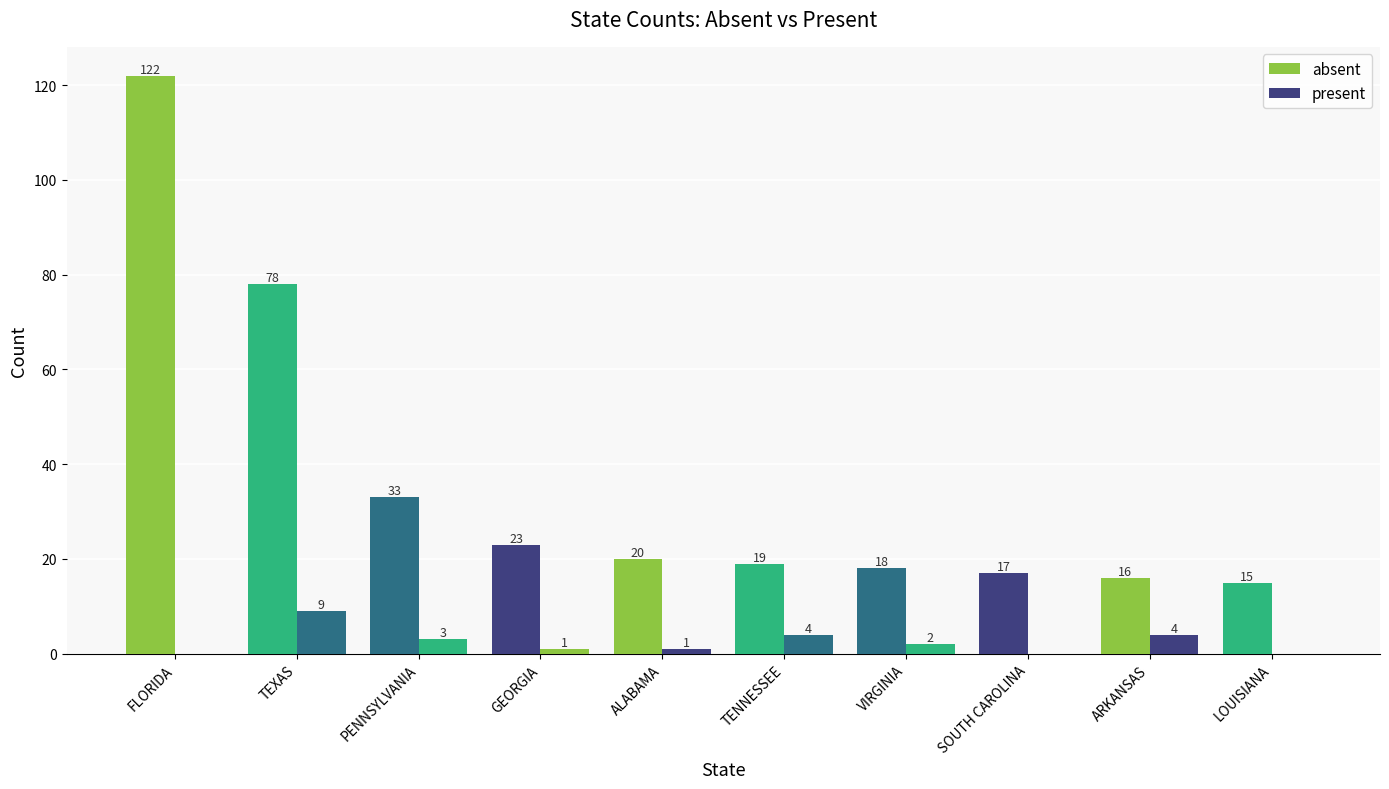

How many groups of bars are there?

10